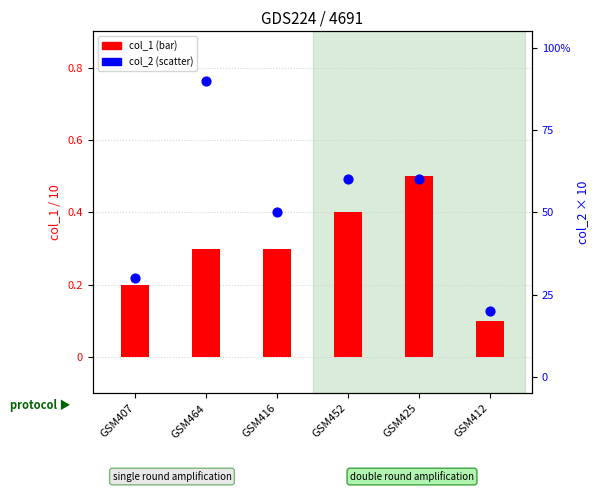

Which series contains the lowest Y value?

col_1 (bar)